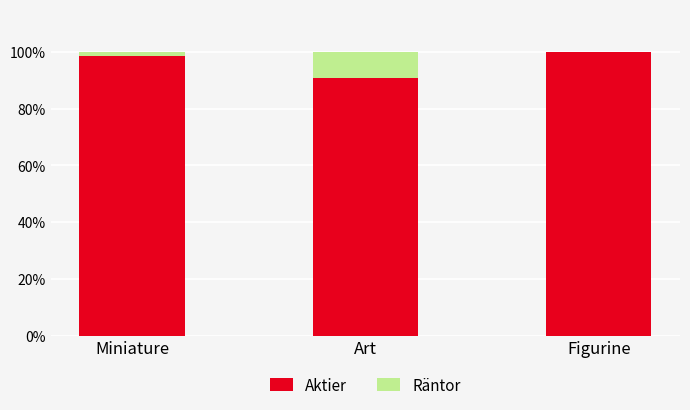

Read the Aktier value at Art.

90.7